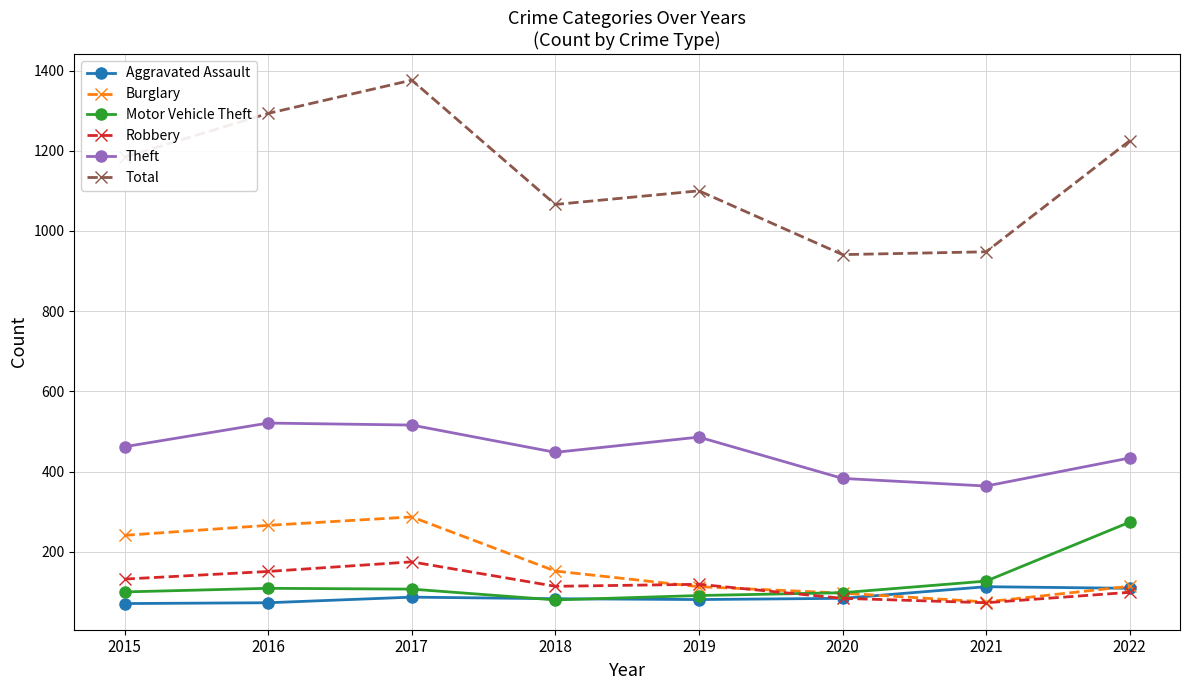

What is the greatest value displayed?

1376